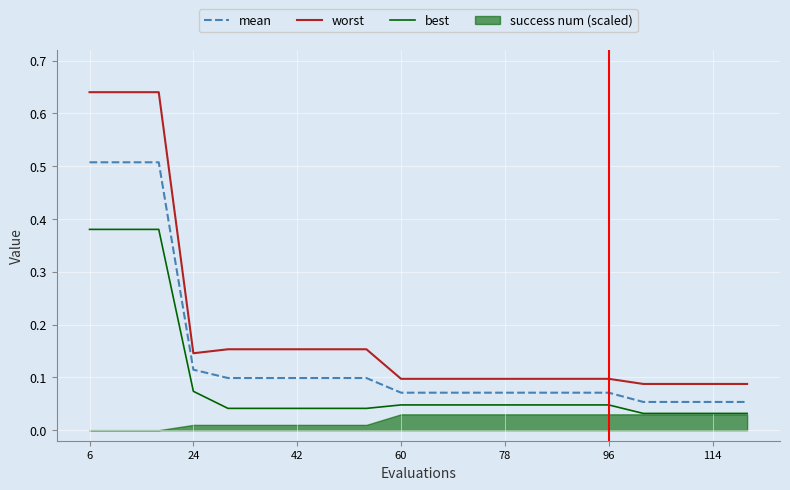

True or false: best and worst intersect in this chart.

False